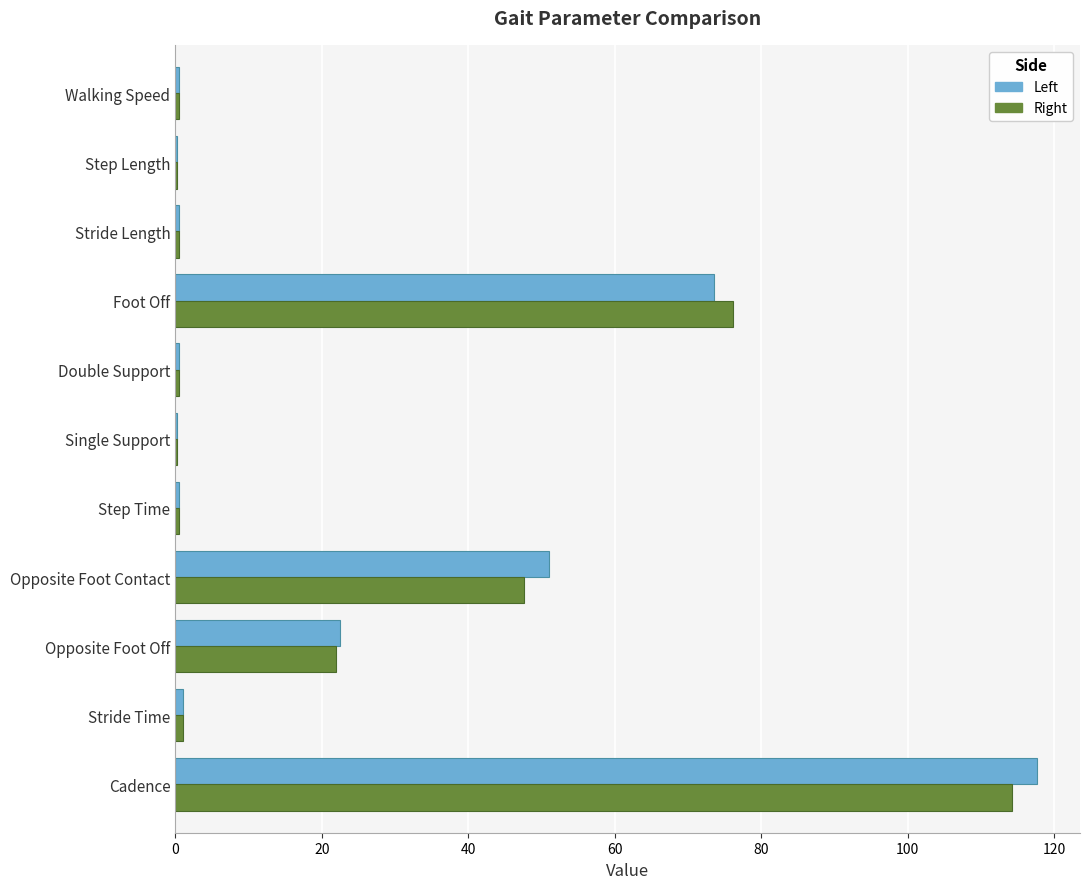

Between Cadence and Step Time, which series saw the biggest shift?

Left